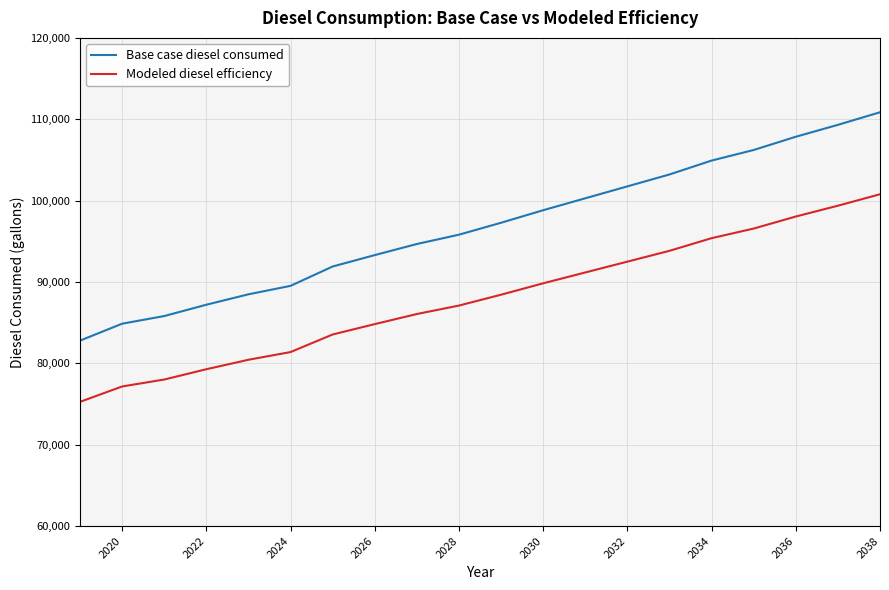

Which series has the widest spread of values?

Base case diesel consumed